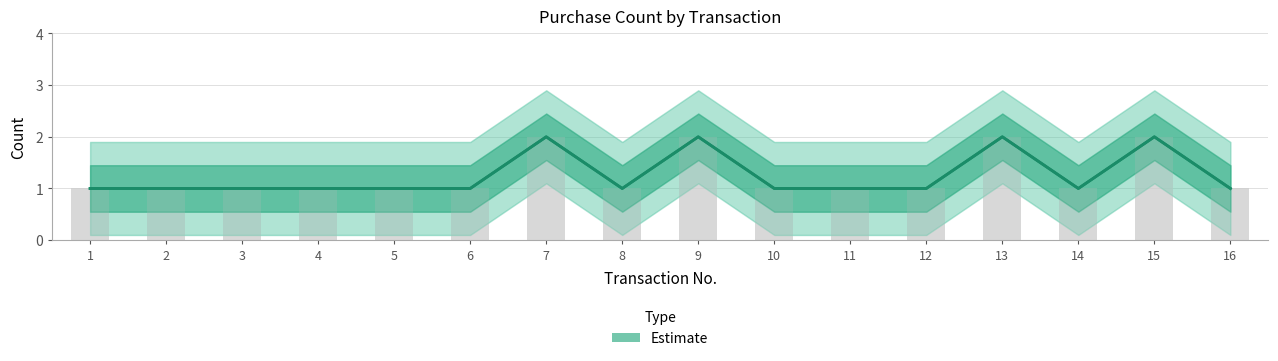

What is the value of the 10th bar from the left?

1